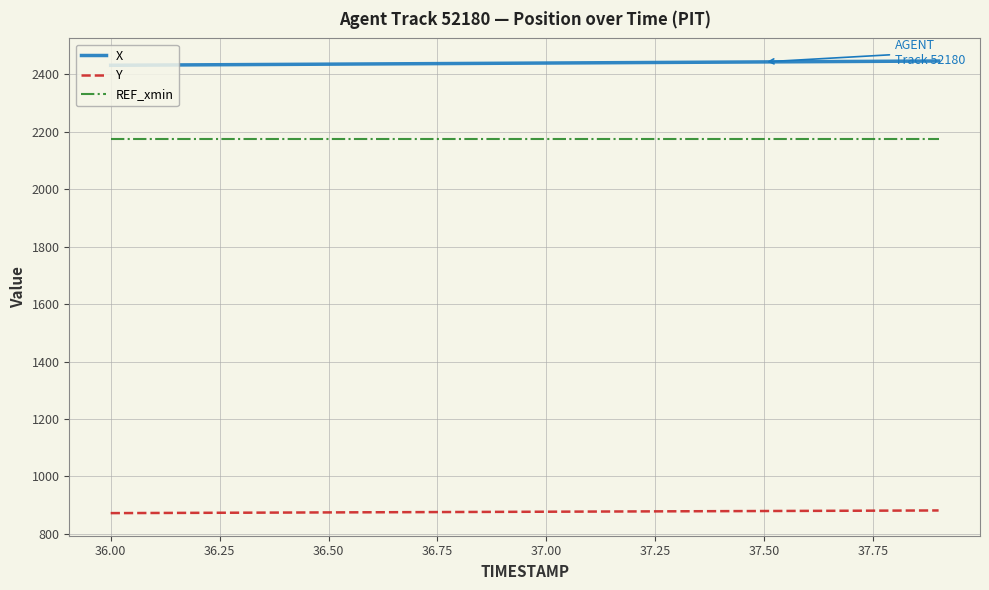

True or false: Y and X intersect in this chart.

False